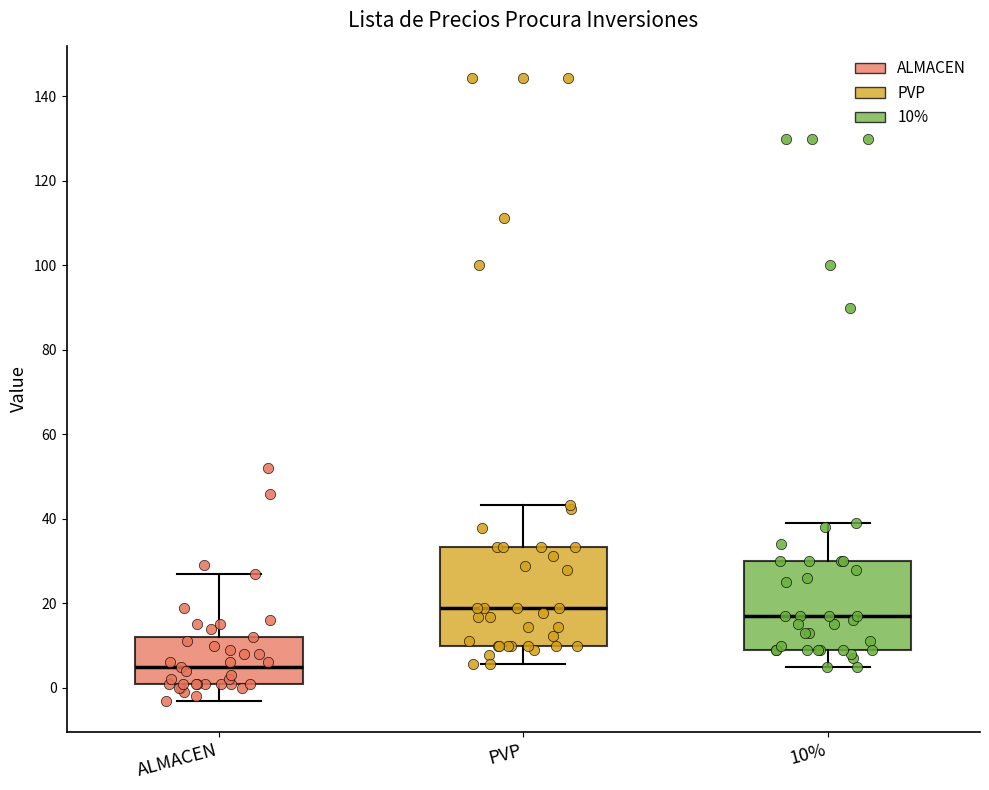

Where does the upper whisker of the box for ALMACEN end on the y-axis? The values are not printed on the chart, so give them approximately, as read against the axis.

28